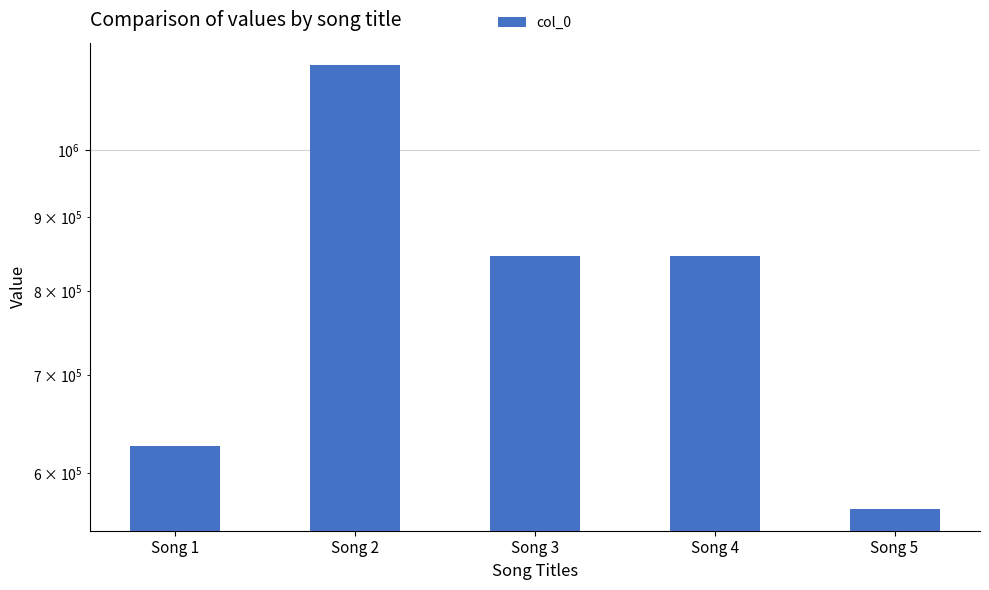

What is the difference between the values at Song 3 and Song 5?

278637